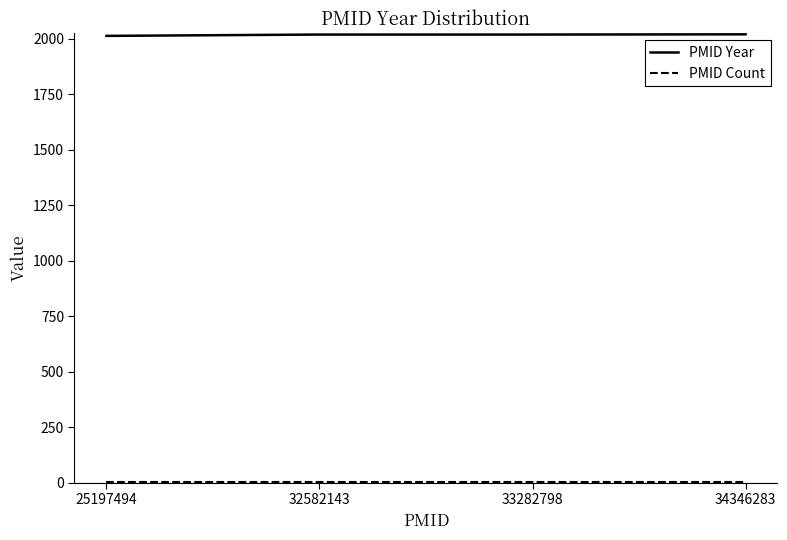

What is the minimum value for PMID Year?

2014